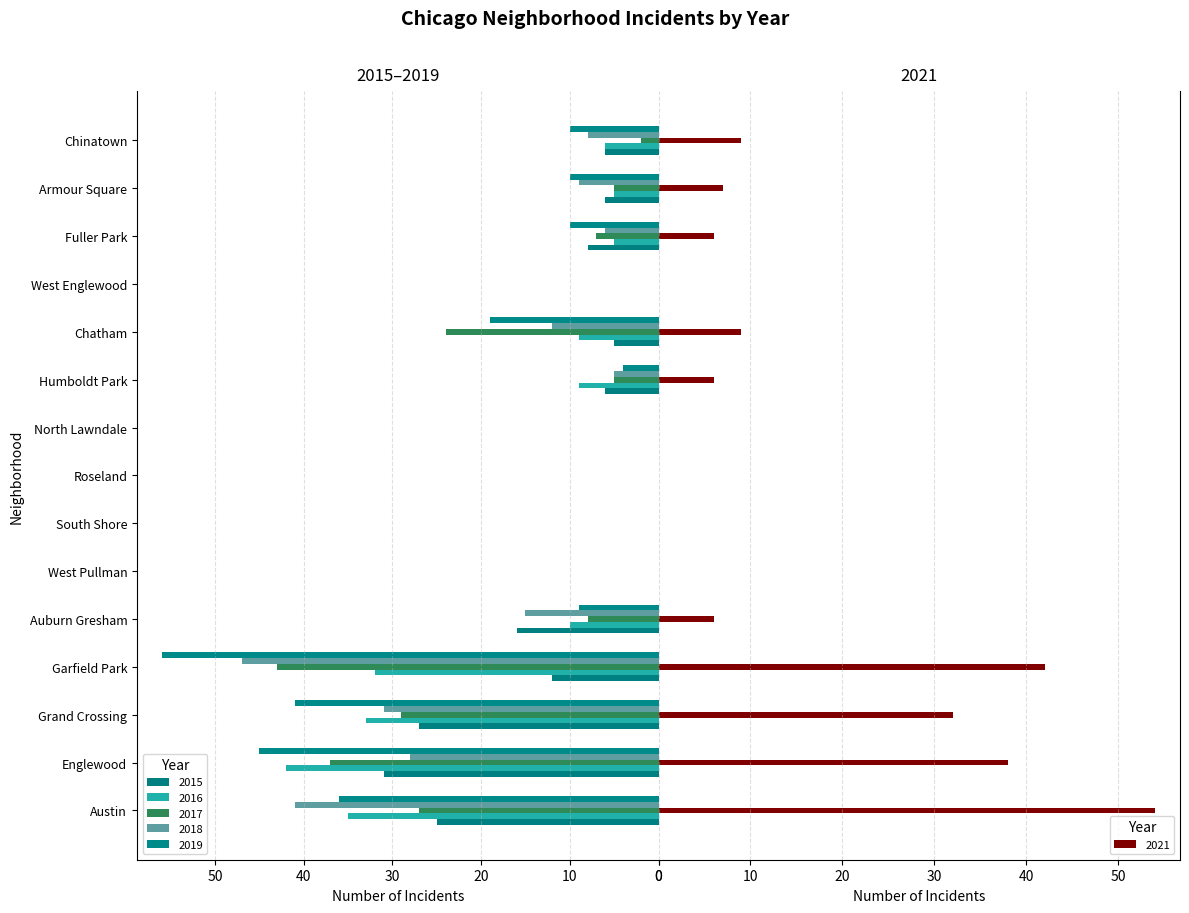

How many data points in 2021 are above 6?

7